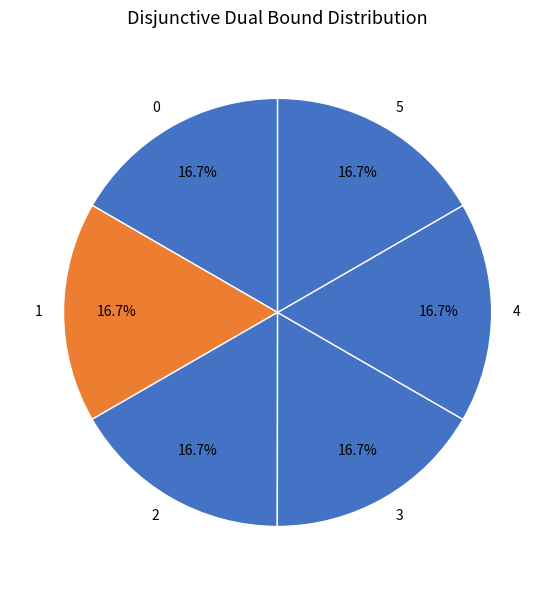

What percentage is the 2 slice, to the nearest percent?

17%